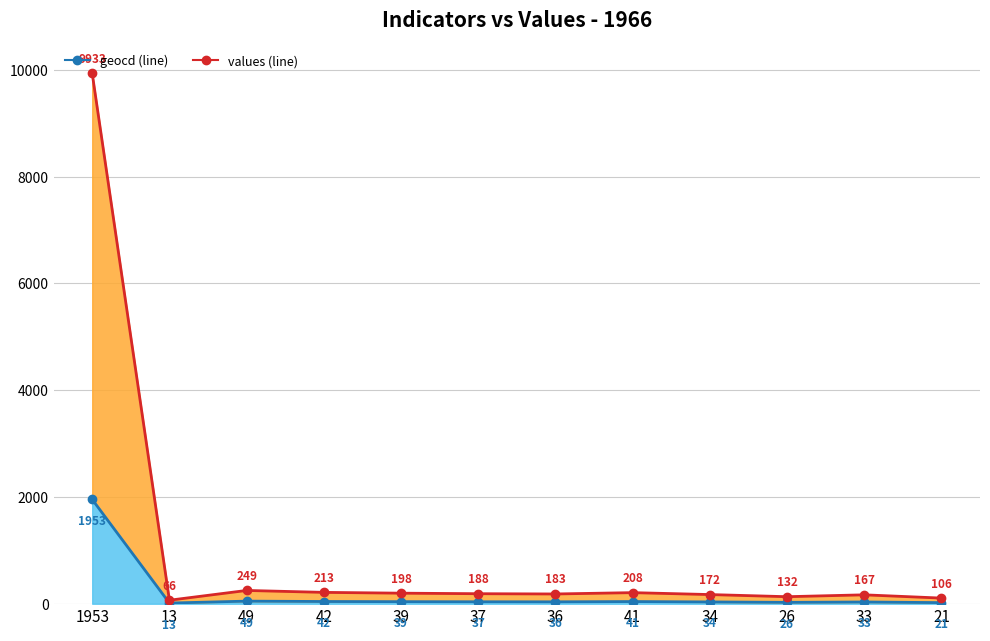

What are all the series names shown in the legend?

geocd line, values line